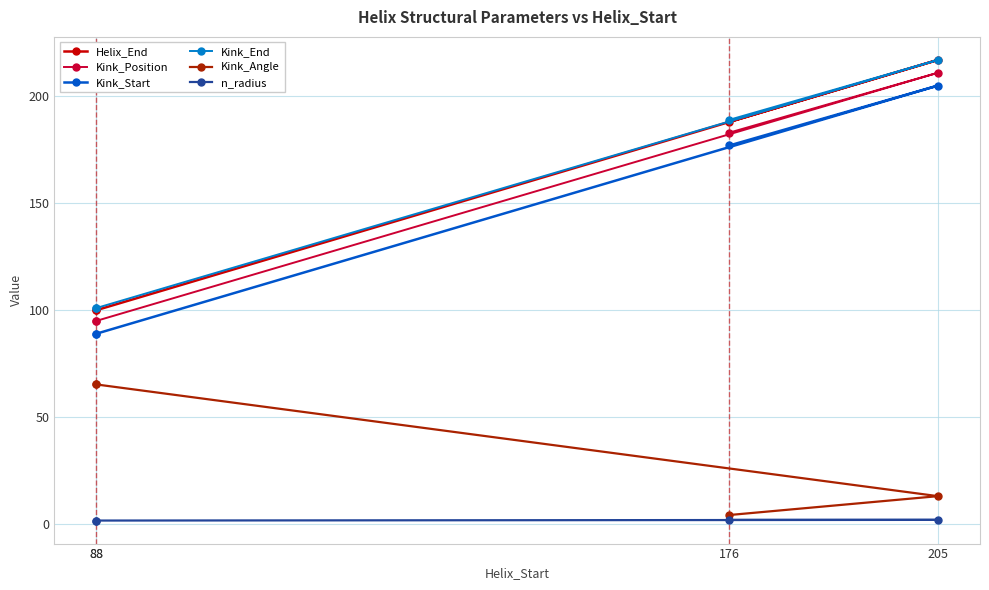

Is it true that Kink_End equals 148.0 at 88?

False